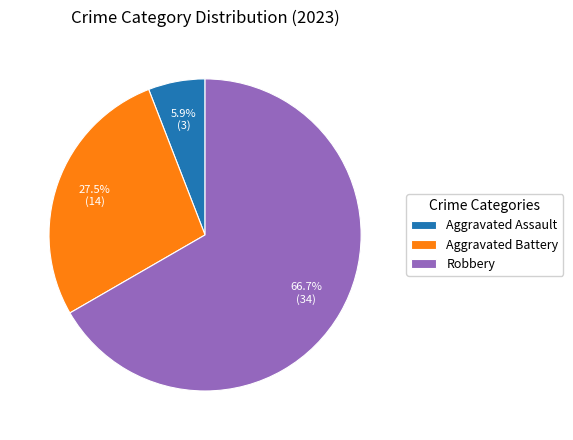

Is Aggravated Assault the majority of the pie?

No